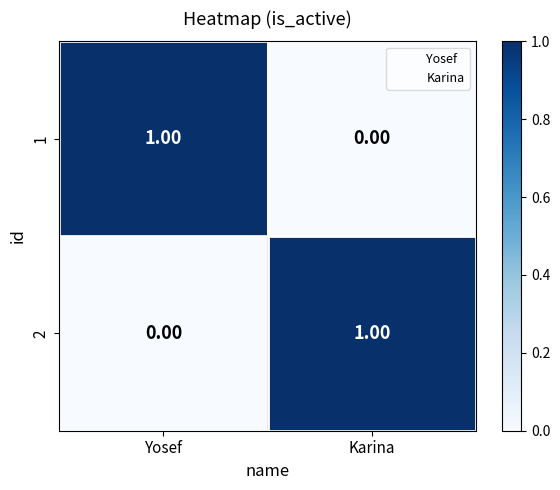

Rank the series at Karina from lowest to highest value.

1, 2